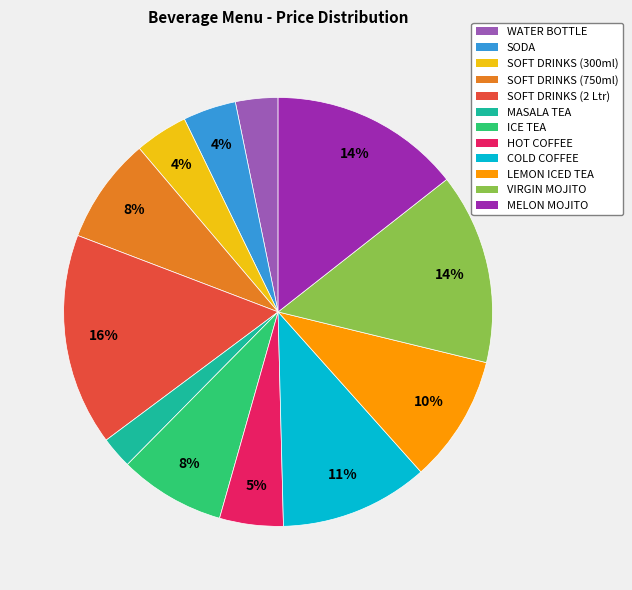

The MASALA TEA slice represents 9% of the pie. True or false?

False